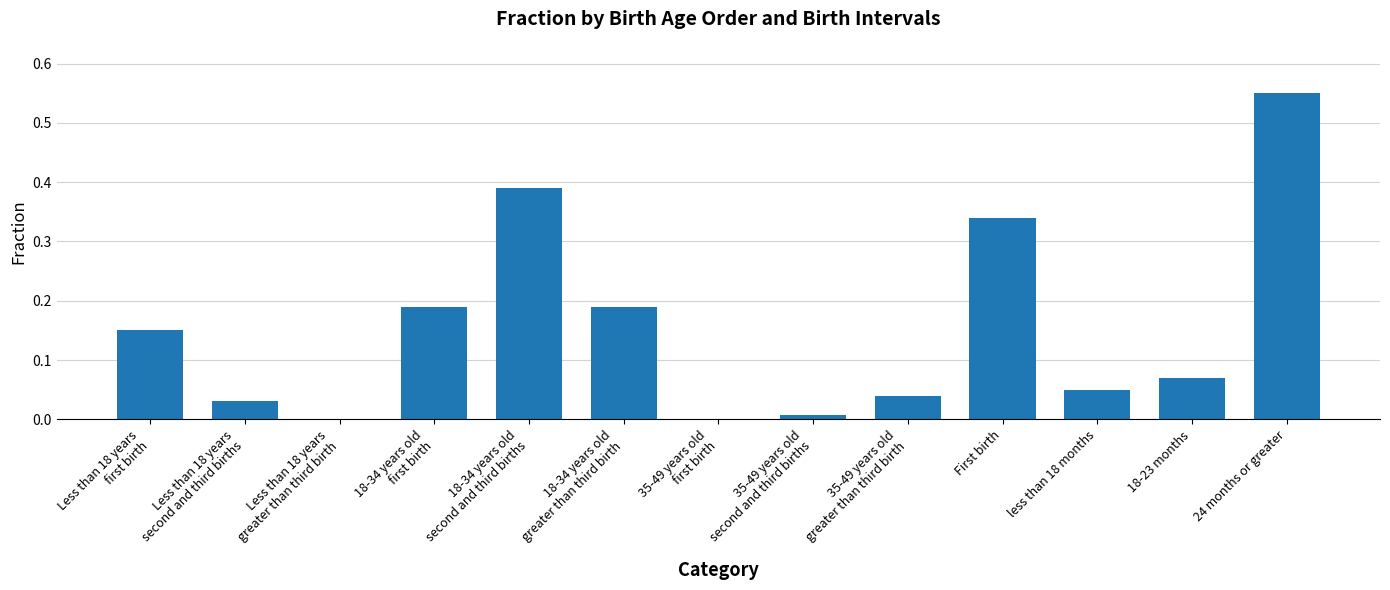

Which label corresponds to the largest value in the chart?

24 months or greater